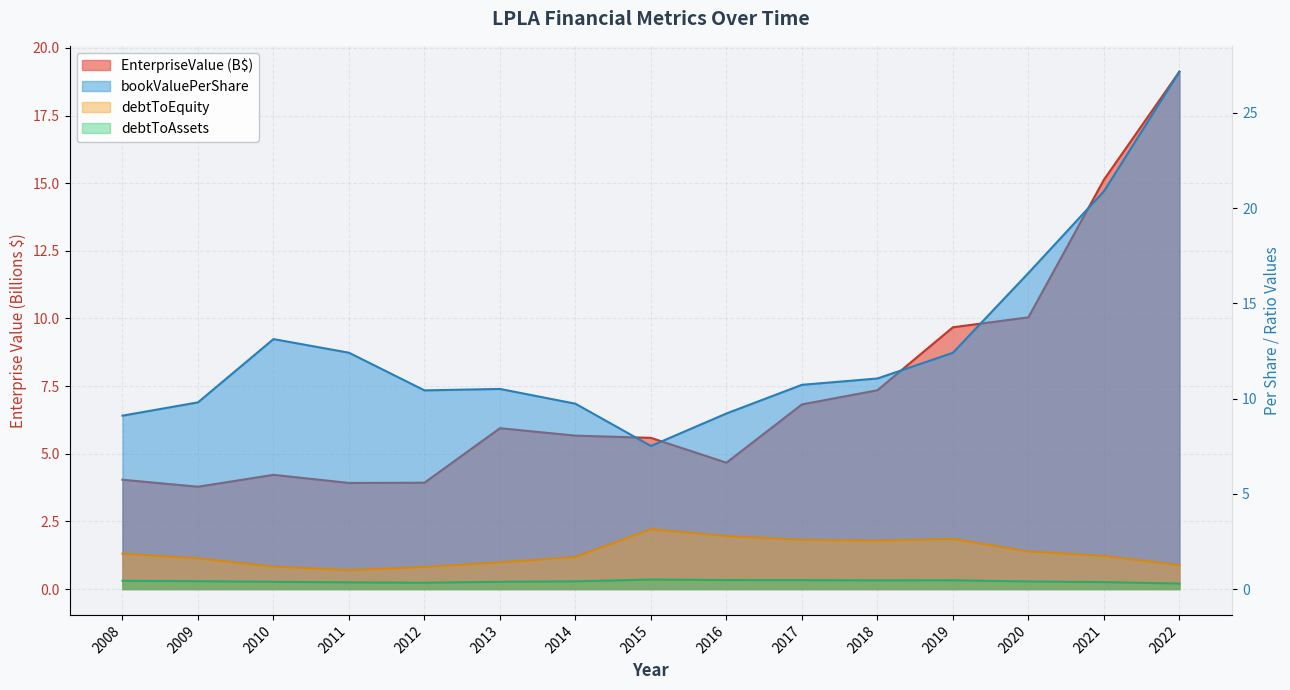

What is the total value across all series at 2021?

36.0